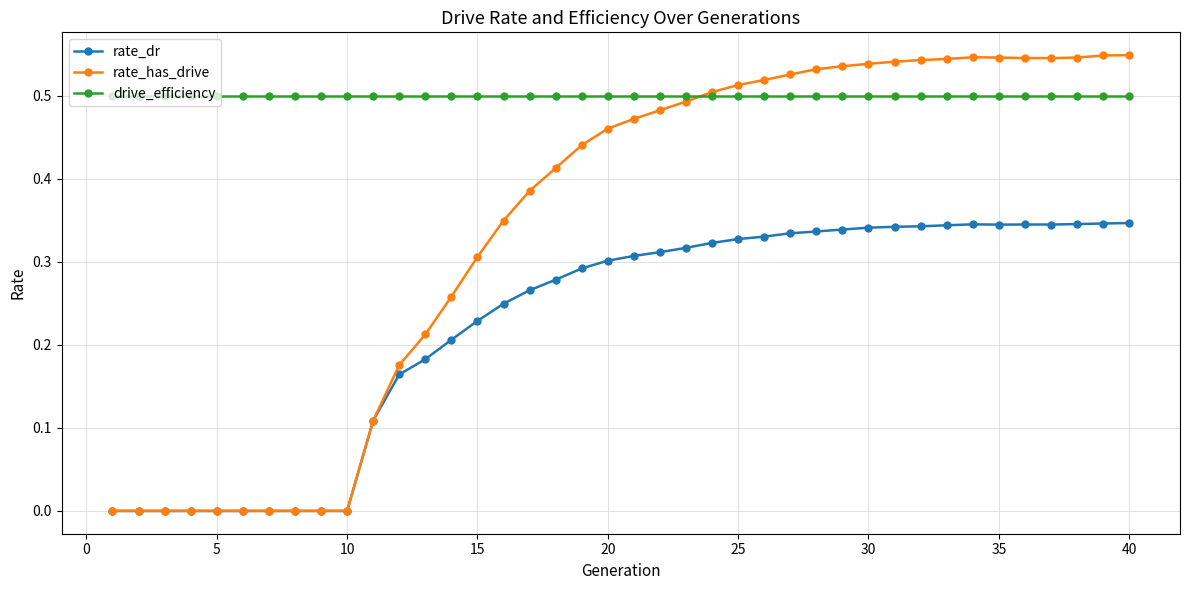

What are all the series names shown in the legend?

rate_dr, rate_has_drive, drive_efficiency